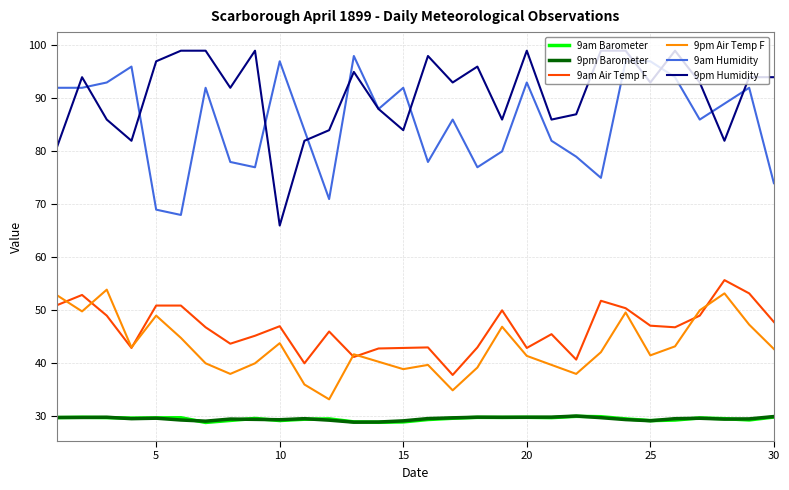

Which series has the largest total across all categories?

9pm Humidity